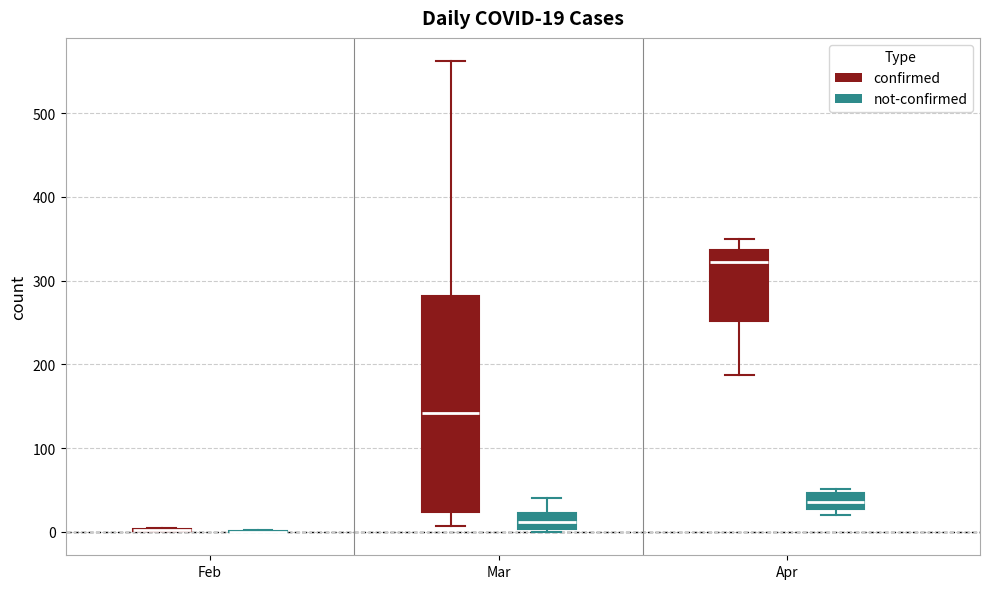

Which box is the tallest, from its lower edge to its upper edge?

Mar (confirmed)